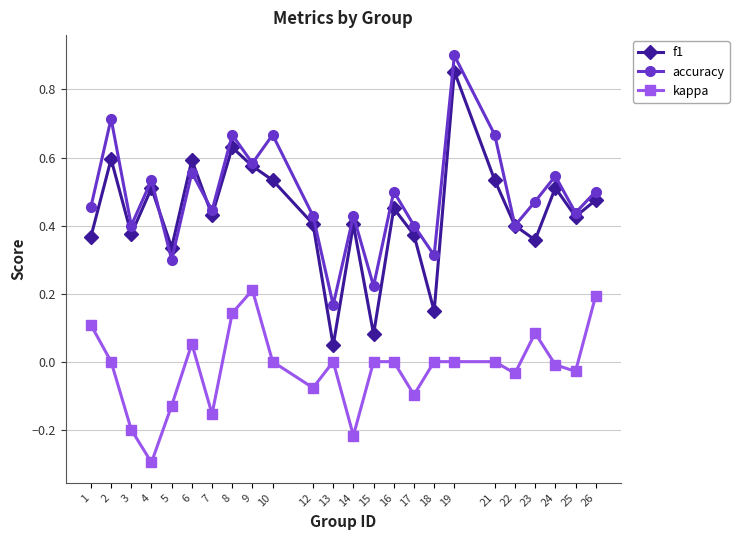

The value of f1 at 23 is 0.4. True or false?

True